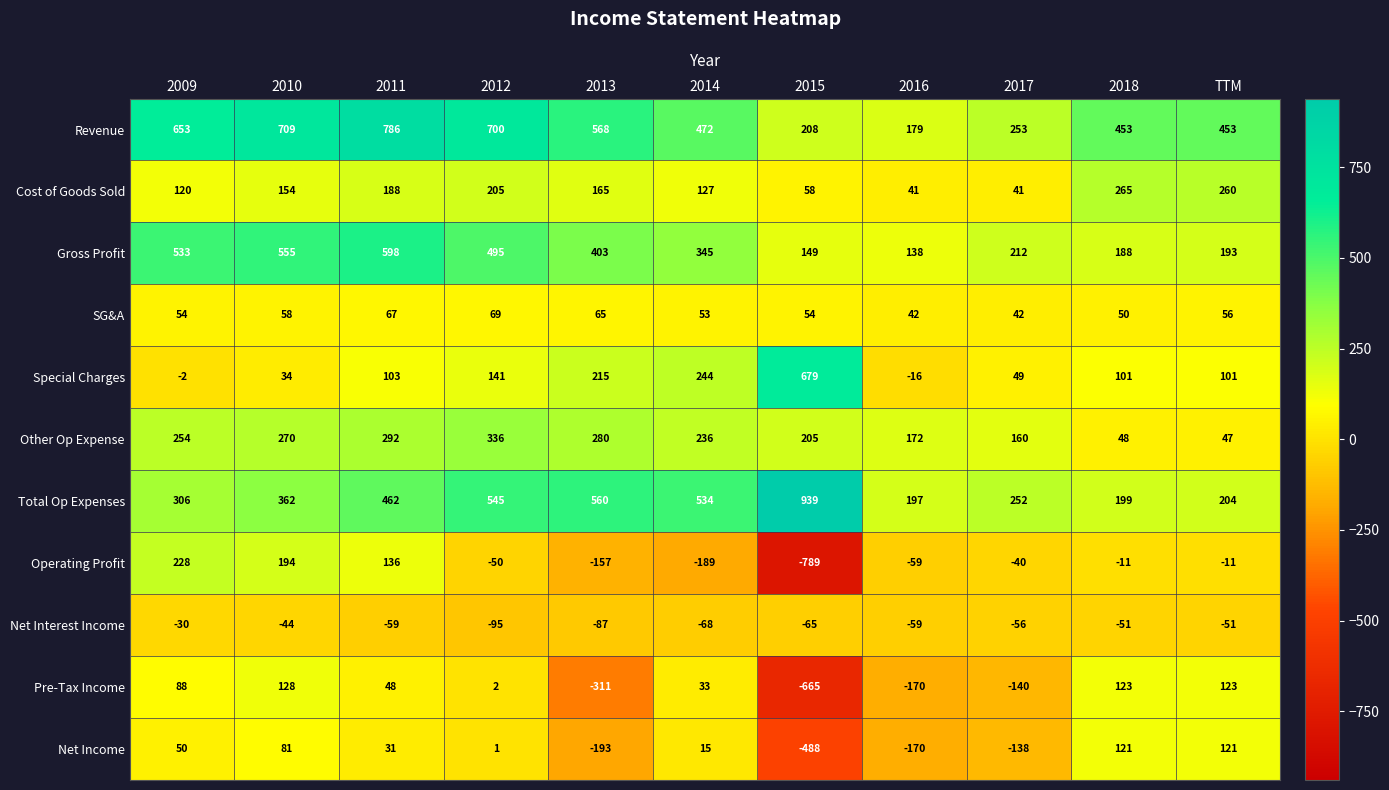

What is the total value across all series at 2014?

1802